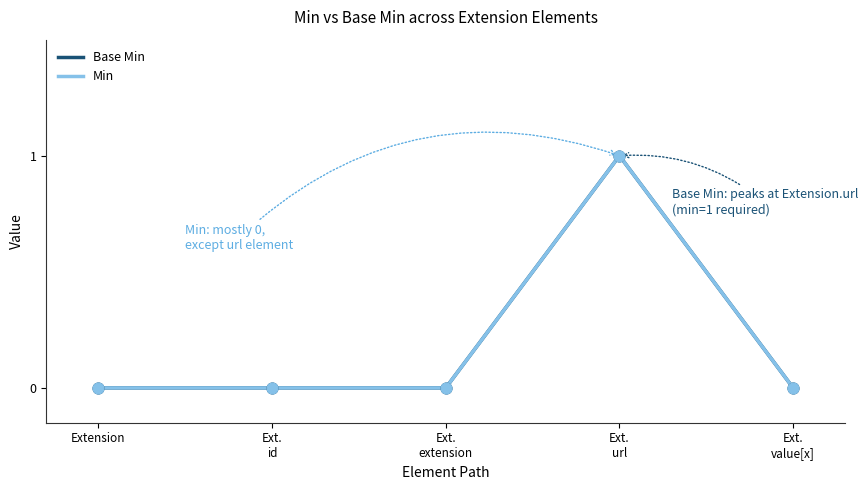

Is this an area chart (filled region under the line)?

No